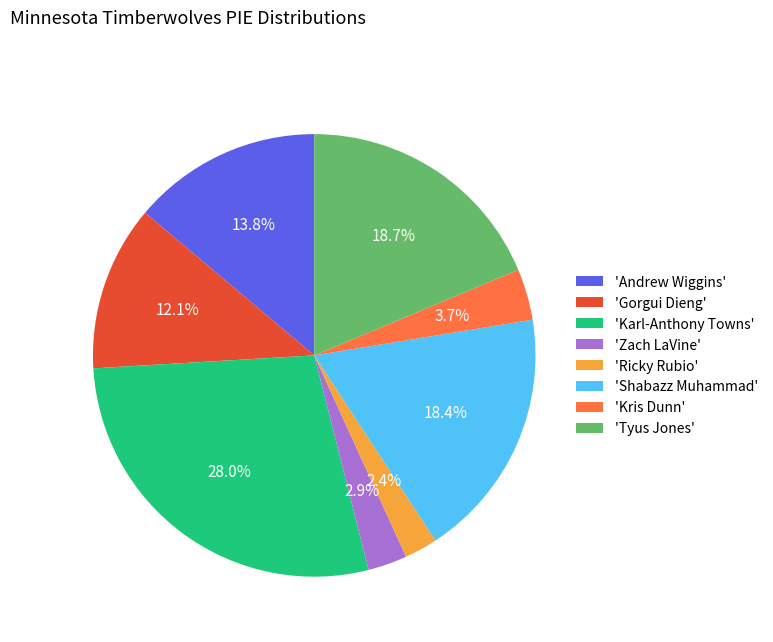

Is there a majority slice in this chart?

No